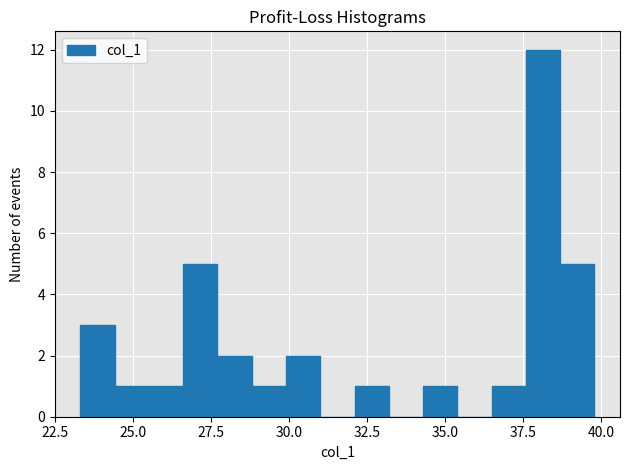

Read against the x-axis, roughly where is the centre of the tallest bar?

38.0